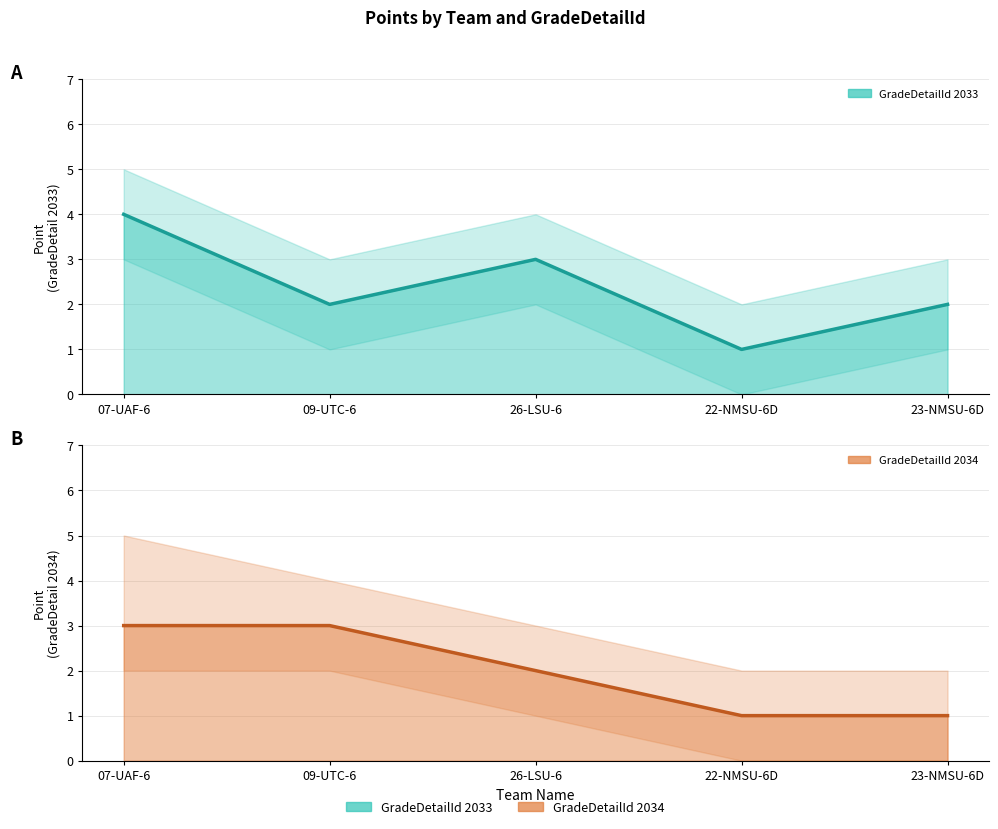

What is the value of the Point (GradeDetailId 2034) point at the 1st from the left?

3